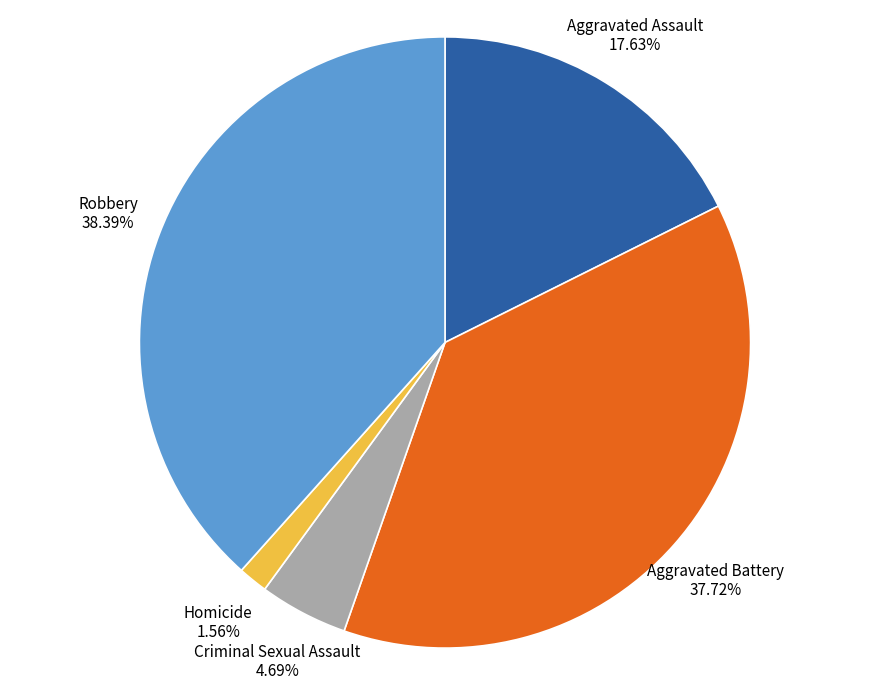

How many slices are in this pie chart?

5